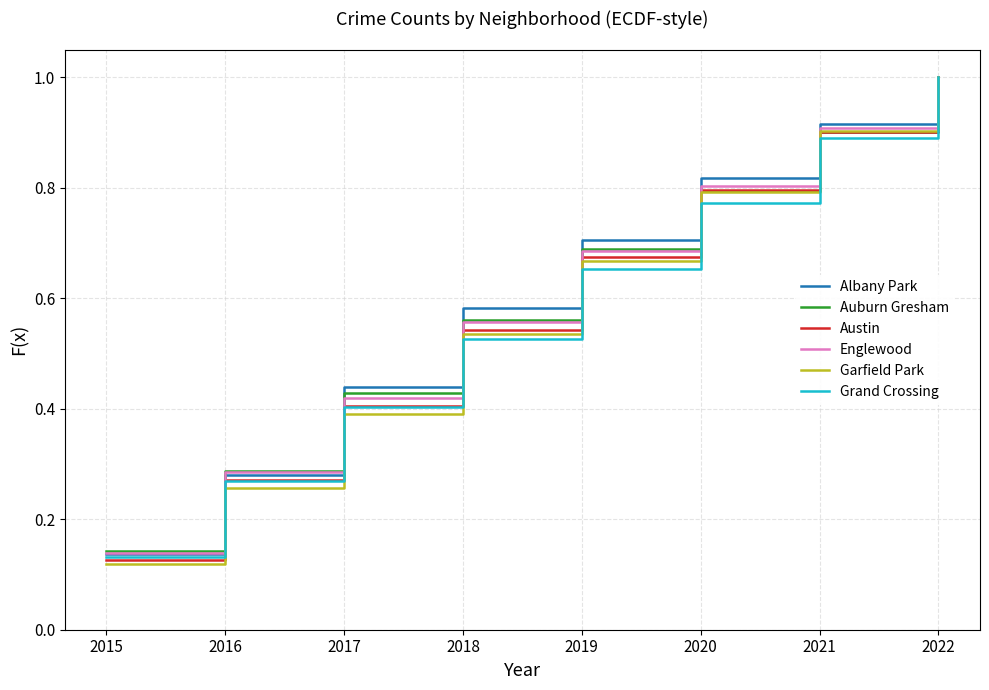

At which category is the sum across all series the highest?

2022